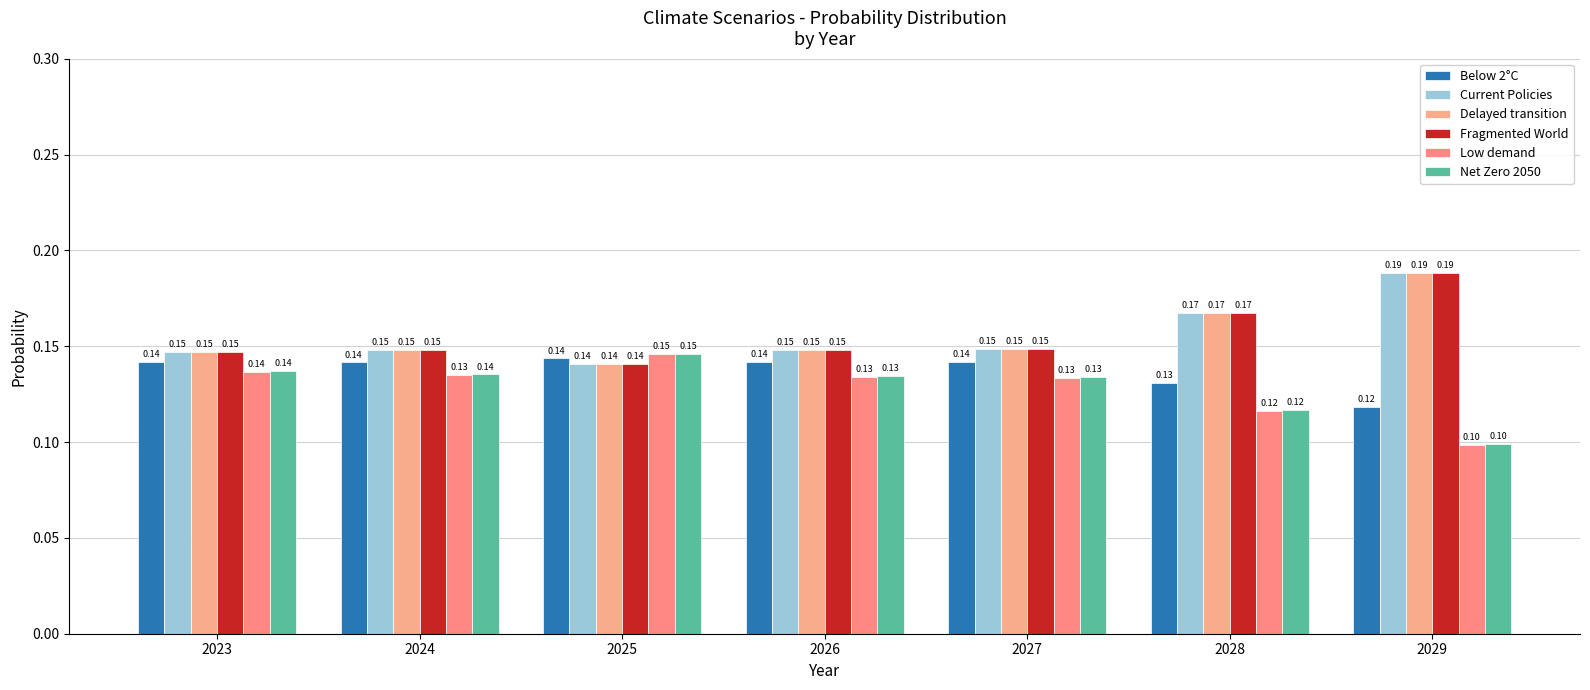

Count the Current Policies values in the range 0 to 1.

7